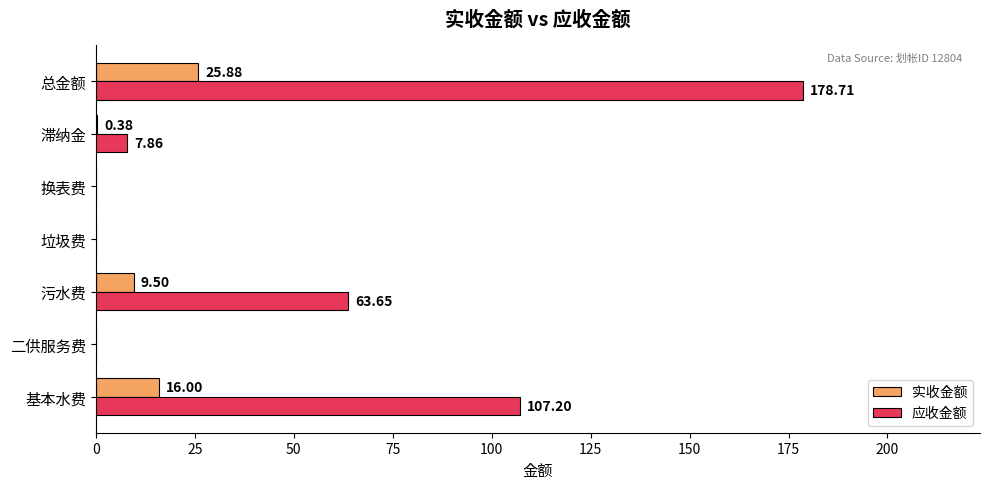

How many series are shown in this chart?

2